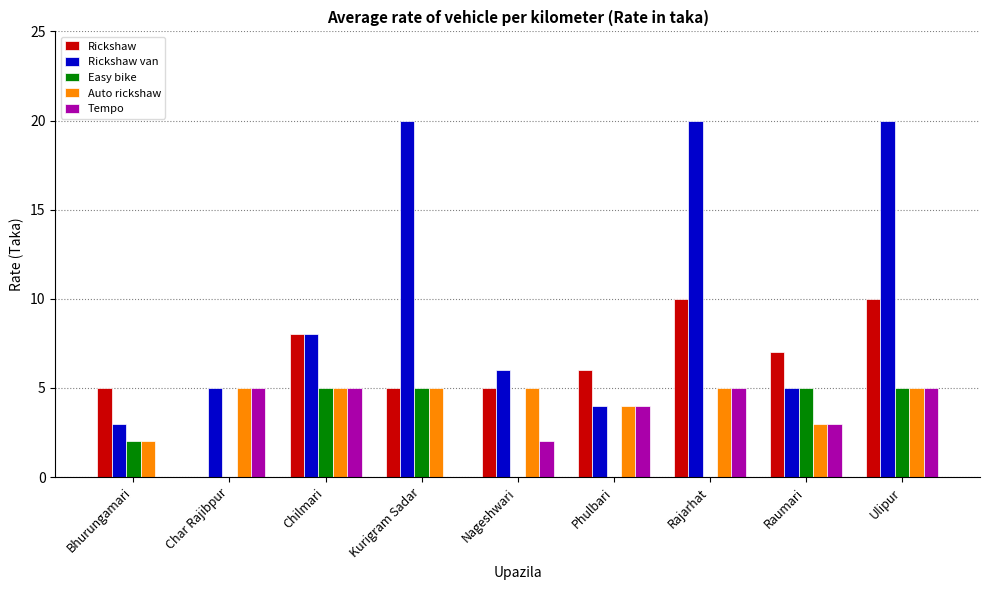

Which series has the widest spread of values?

Rickshaw van